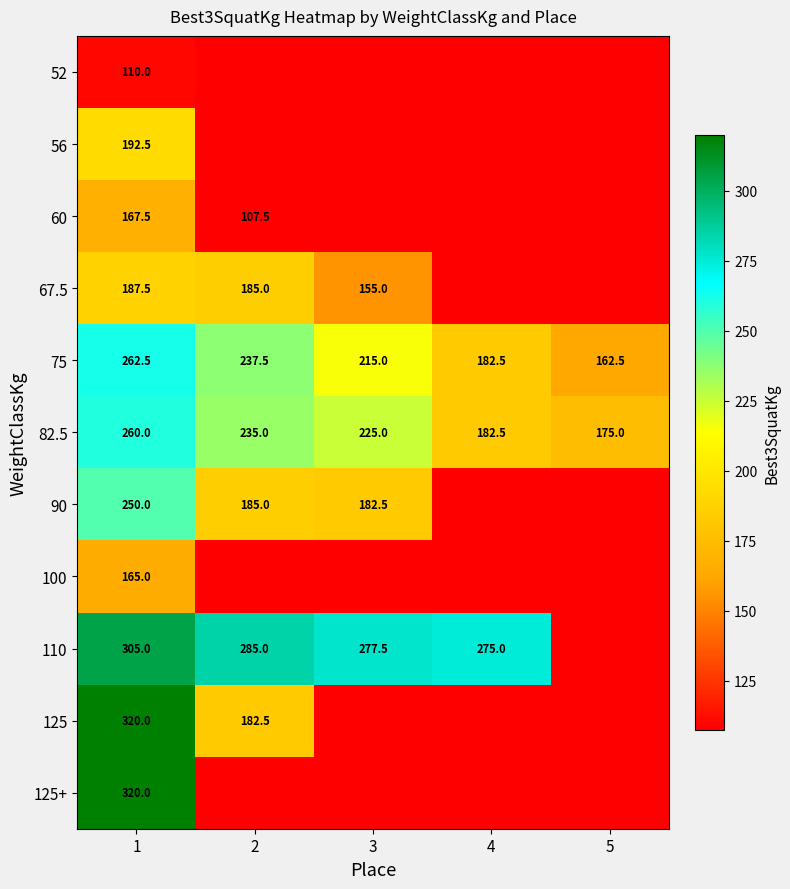

At how many categories does at least one series exceed 172?

5